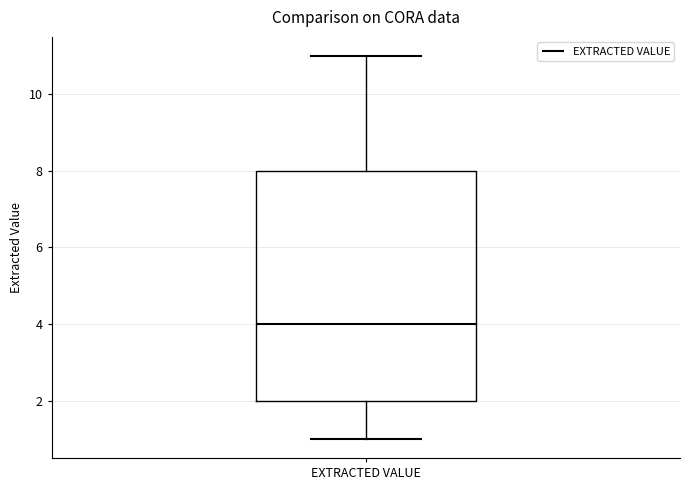

Read this box plot against the y-axis: the position of the median line, the range covered by the box, and the ends of both whiskers. The values are not printed on the chart, so give them approximately, as read against the axis.

median 4, box 2 to 8, whiskers 1 to 11